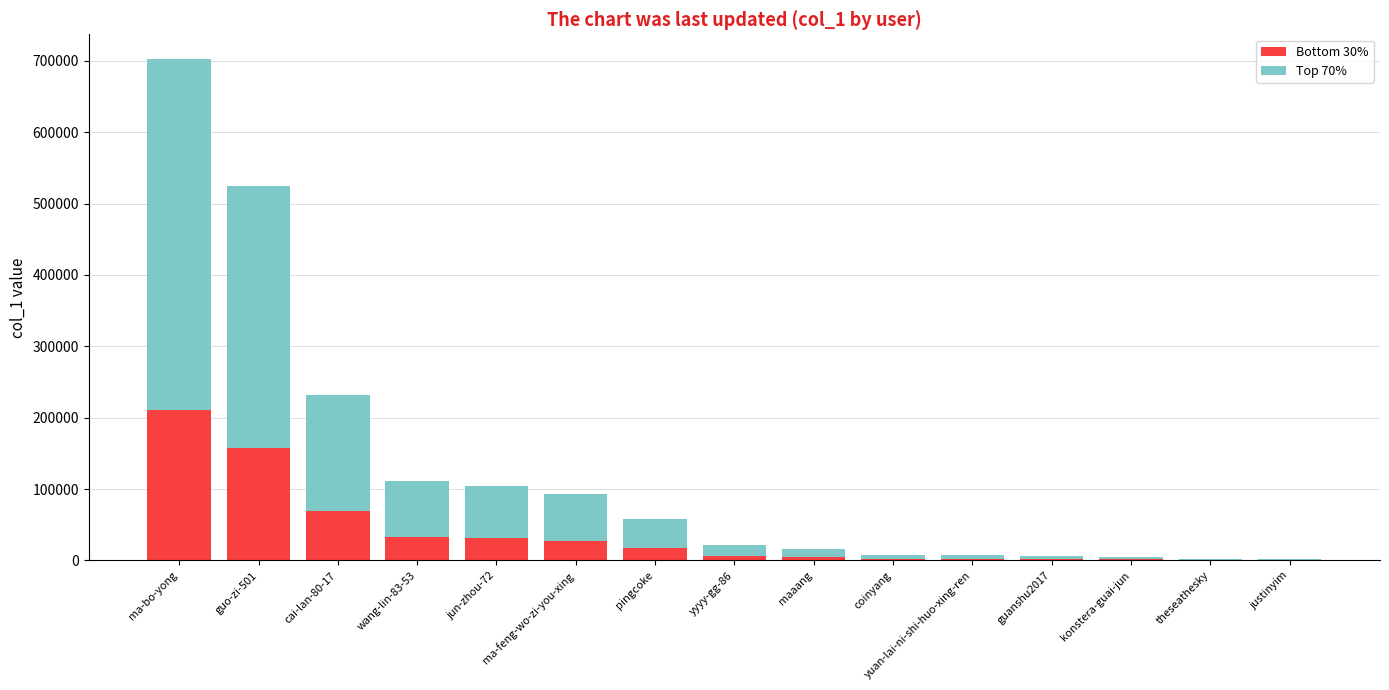

What is the sum of all Bottom 30% values?

568640.4